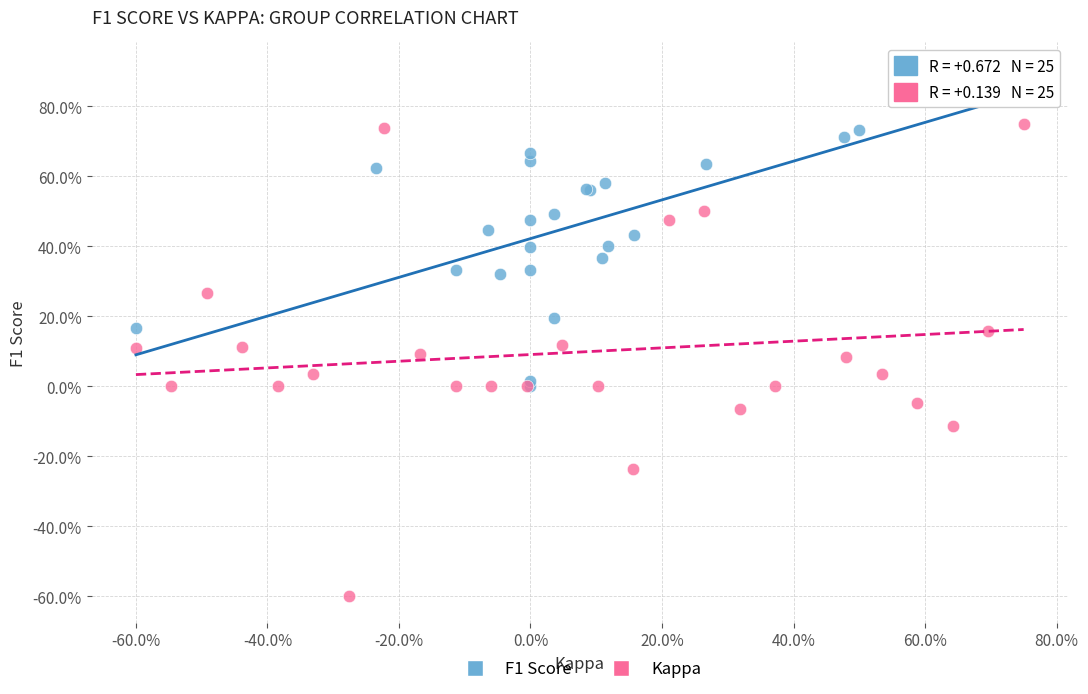

Which series has the largest Y range (max minus min)?

Kappa